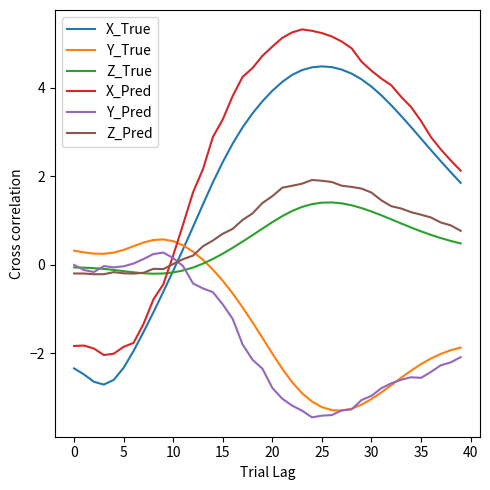

What is the maximum value for X_True?

4.5